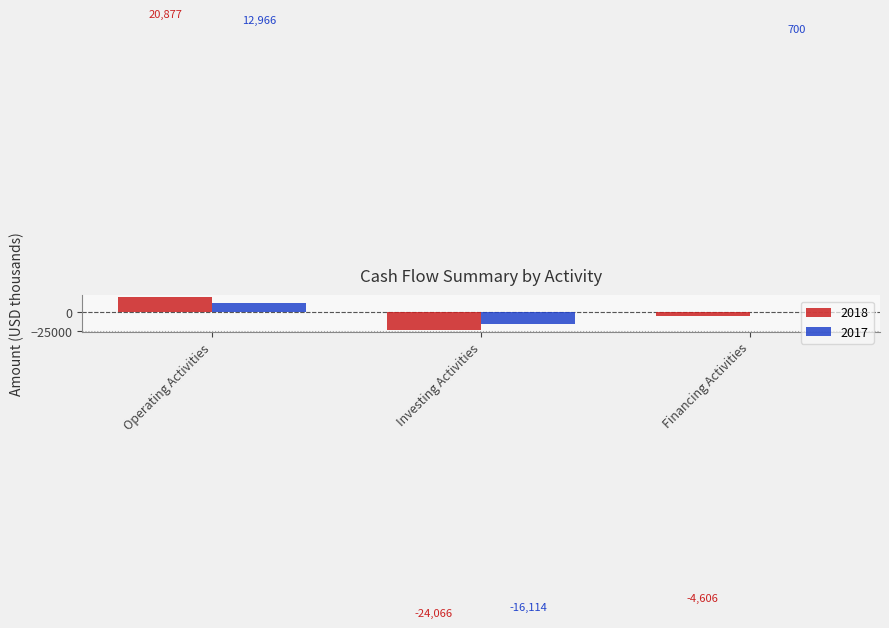

Reading left to right, transcribe all the data shown in this chart.

2018: 20877	-24066	-4606
2017: 12966	-16114	700